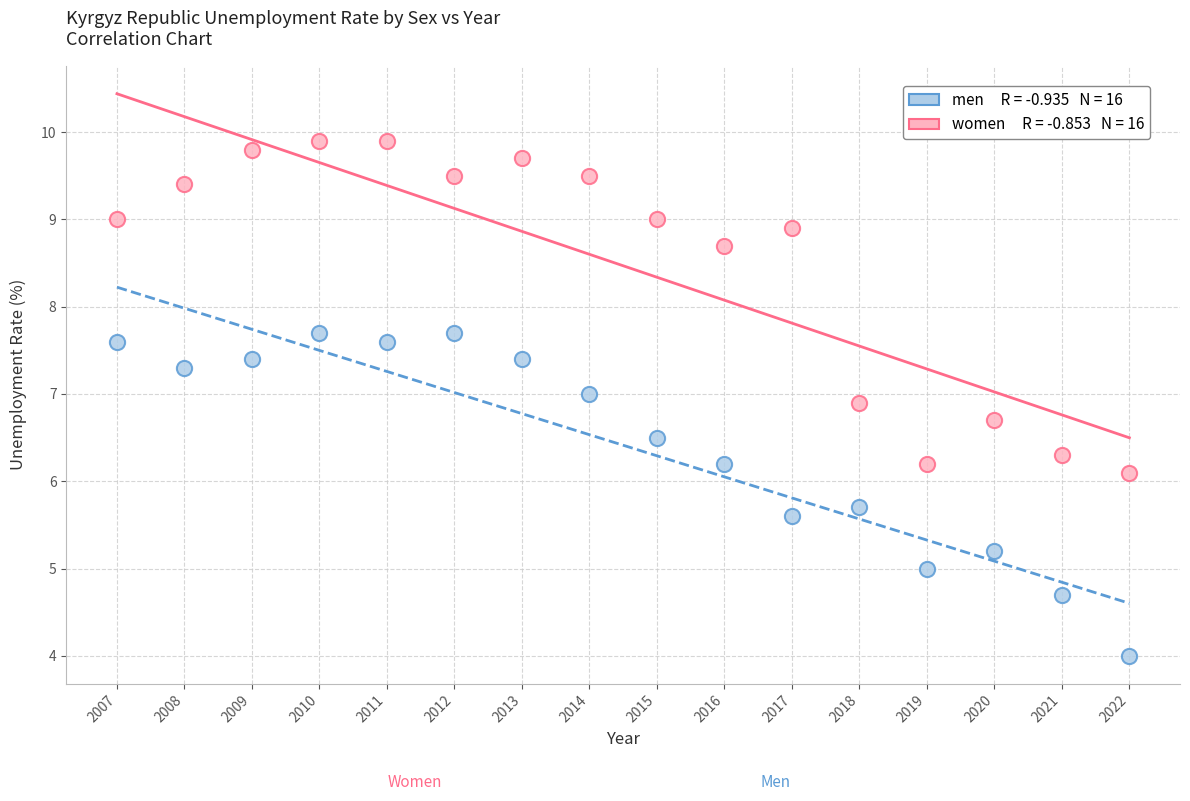

Across all series, what Y value is closest to 6?

6.1